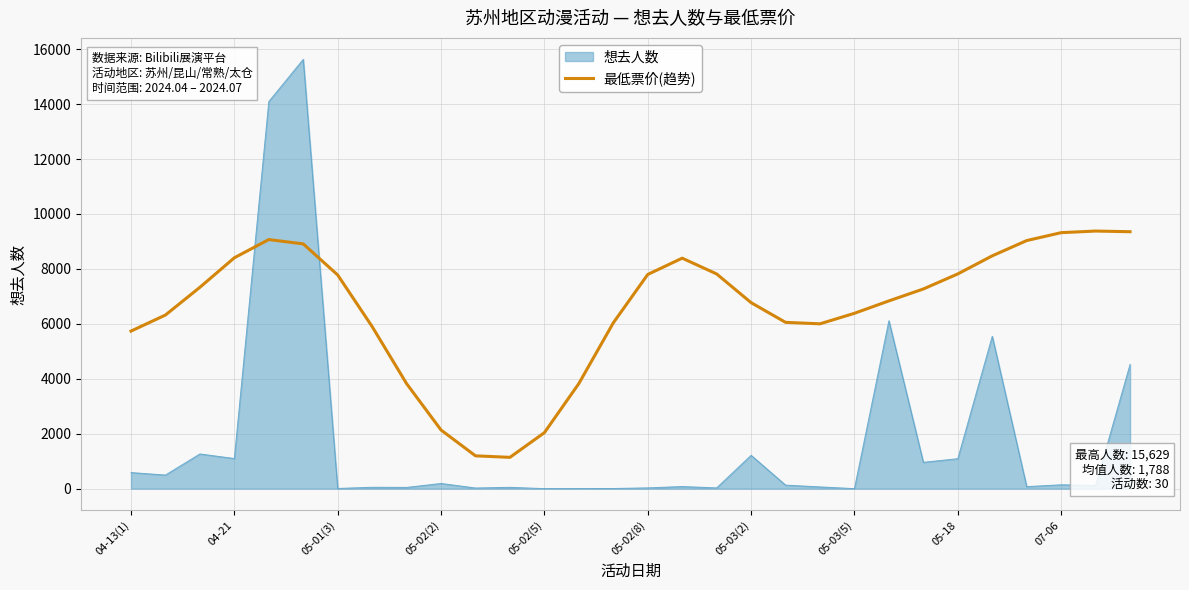

List the series in order of their peak value, highest first.

想去人数, 最低票价(趋势)